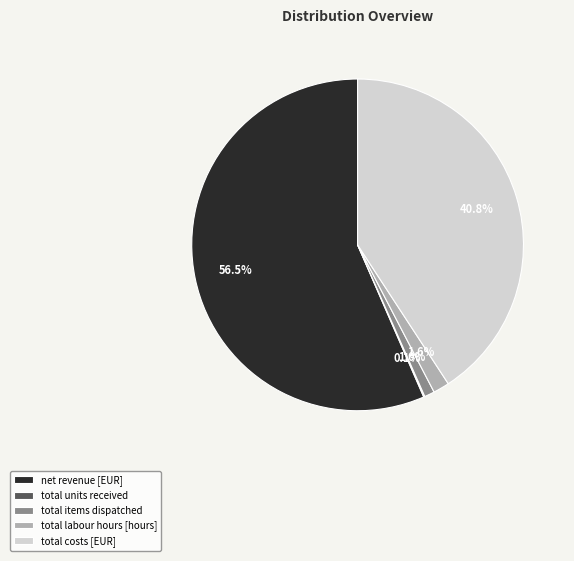

Between total labour hours [hours] and total costs [EUR], which is larger?

total costs [EUR]